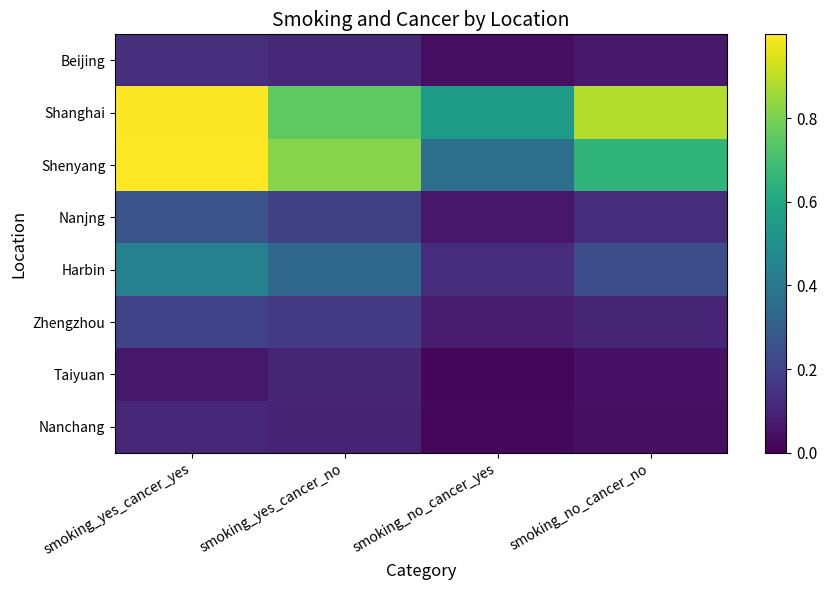

Which series changed the most between smoking_yes_cancer_yes and smoking_yes_cancer_no?

Shanghai